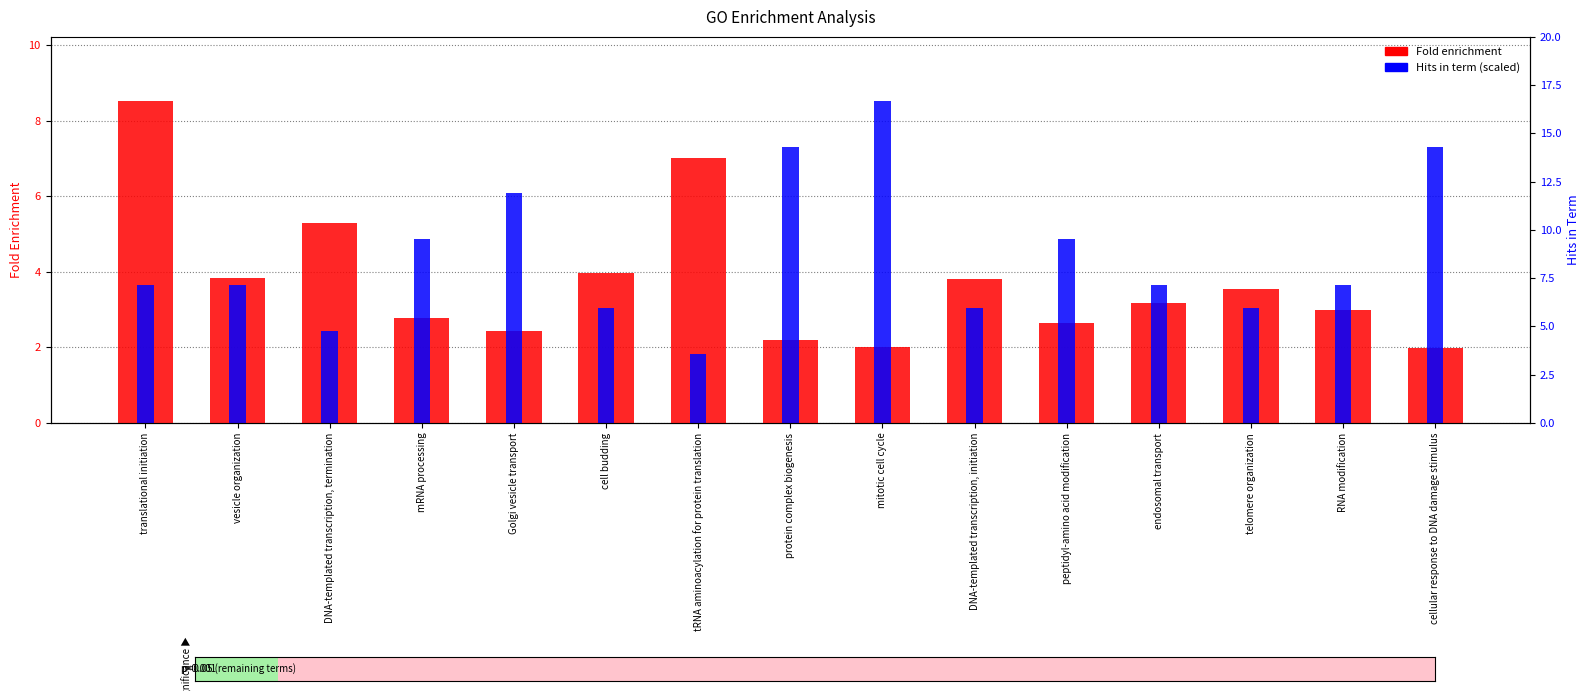

Reading right to left, what are all the values shown in this chart?

Fold enrichment: cellular response to DNA damage stimulus=2.0	RNA modification=3.0	telomere organization=3.5	endosomal transport=3.2	peptidyl-amino acid modification=2.7	DNA-templated transcription, initiation=3.8	mitotic cell cycle=2.0	protein complex biogenesis=2.2	tRNA aminoacylation for protein translation=7.0	cell budding=4.0	Golgi vesicle transport=2.4	mRNA processing=2.8	DNA-templated transcription, termination=5.3	vesicle organization=3.8	translational initiation=8.5
Hits in term (scaled): cellular response to DNA damage stimulus=7.3	RNA modification=3.7	telomere organization=3.0	endosomal transport=3.7	peptidyl-amino acid modification=4.9	DNA-templated transcription, initiation=3.0	mitotic cell cycle=8.5	protein complex biogenesis=7.3	tRNA aminoacylation for protein translation=1.8	cell budding=3.0	Golgi vesicle transport=6.1	mRNA processing=4.9	DNA-templated transcription, termination=2.4	vesicle organization=3.7	translational initiation=3.7